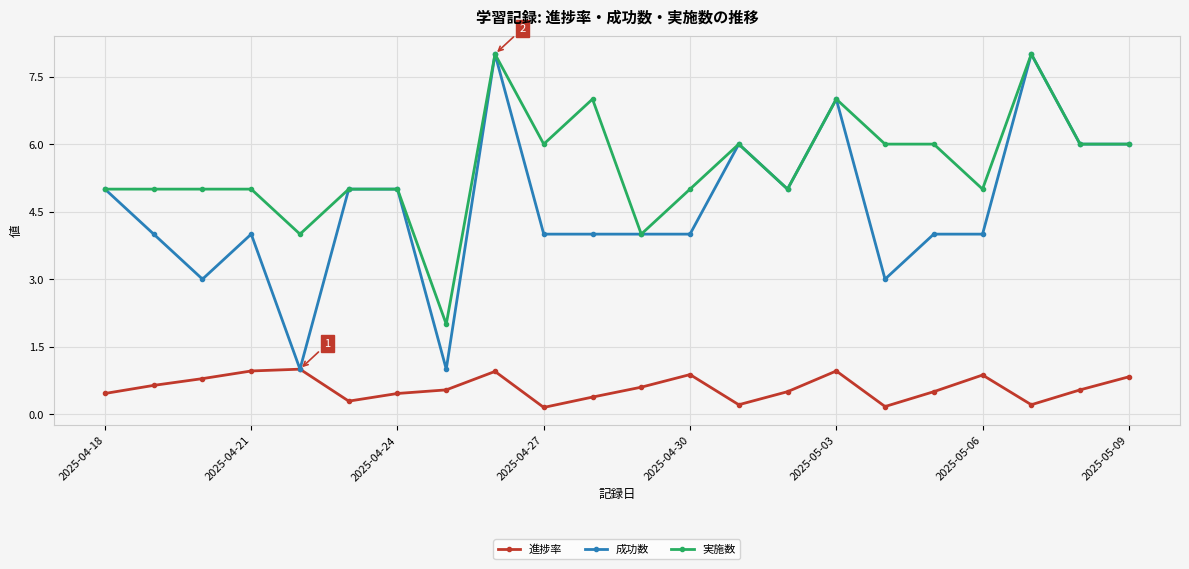

What is the value of the 実施数 point at the 10th from the left?

6.0